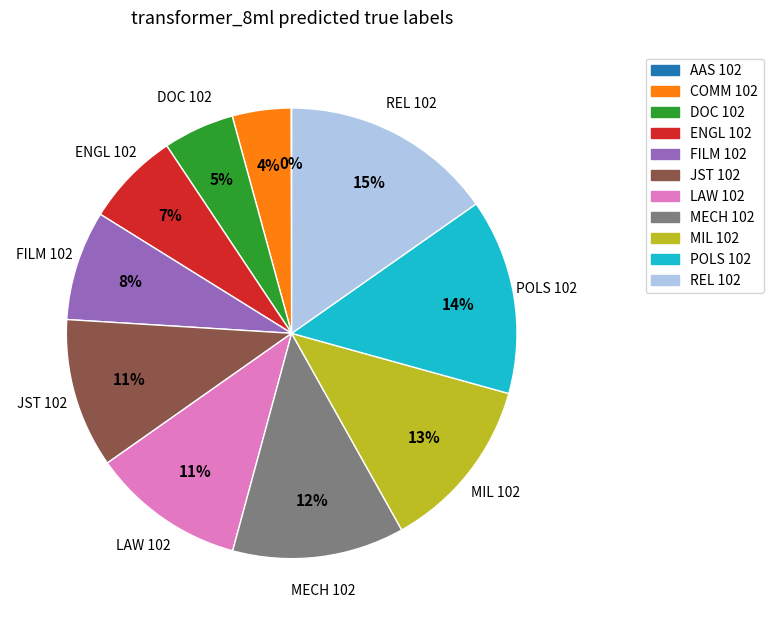

Between FILM 102 and ENGL 102, which is larger?

FILM 102